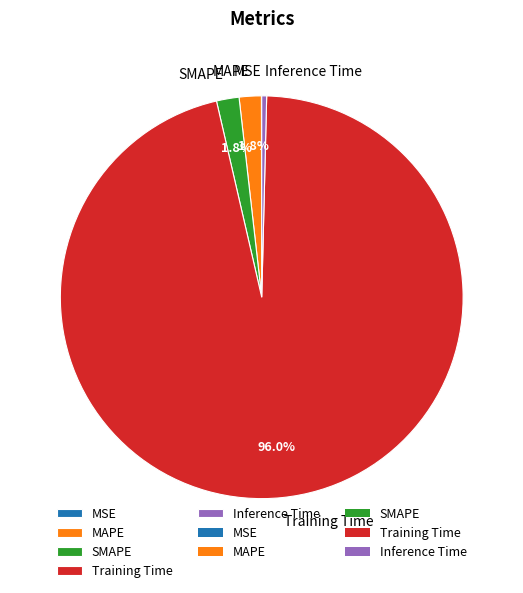

To the nearest percent, what is the combined percentage of MAPE and Training Time?

98%